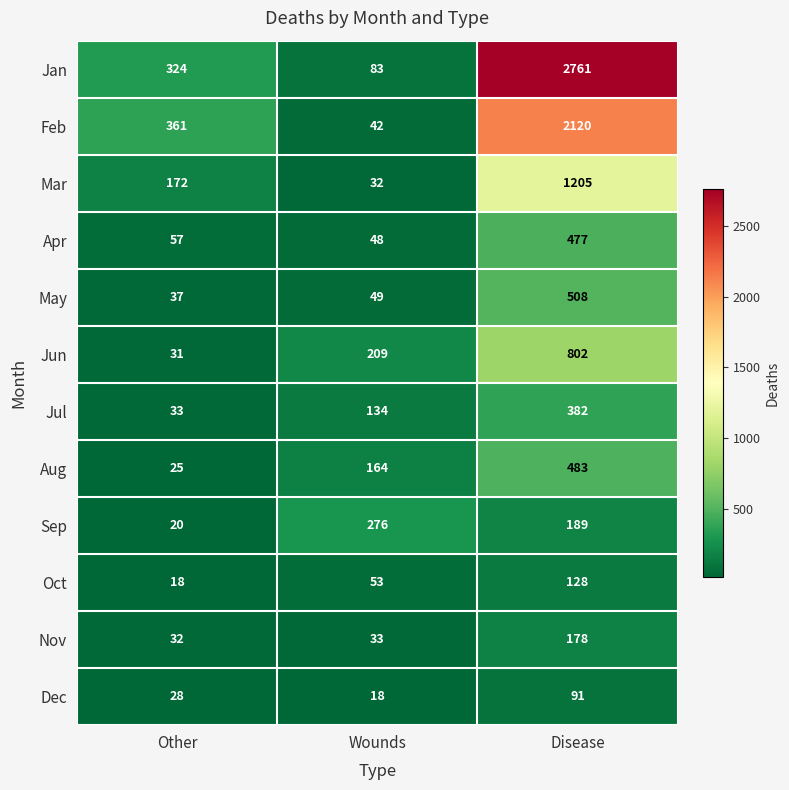

Count the number of categories in the chart.

3